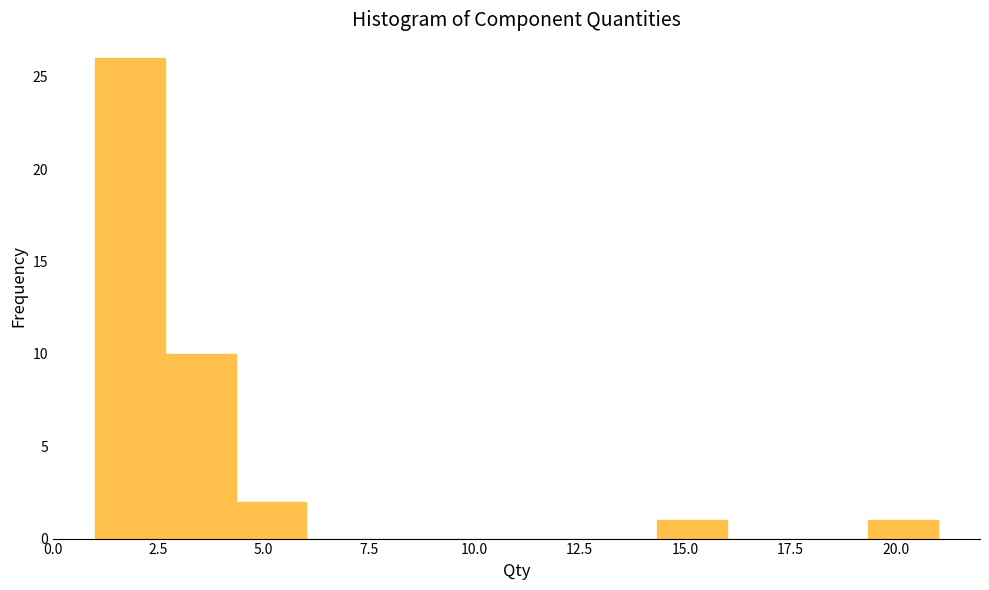

Read against the x-axis, roughly where is the centre of the tallest bar?

2.0